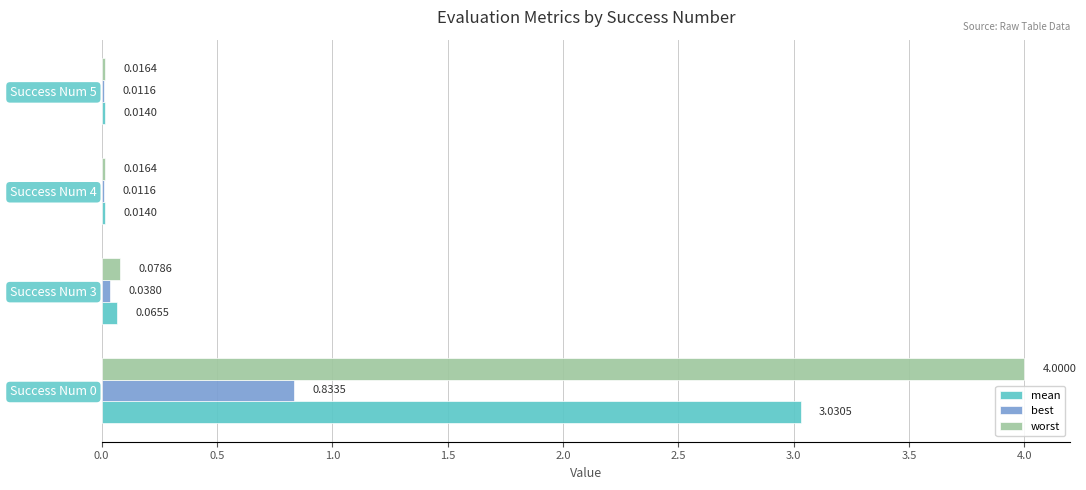

Which series changed the most between Success Num 0 and Success Num 4?

worst